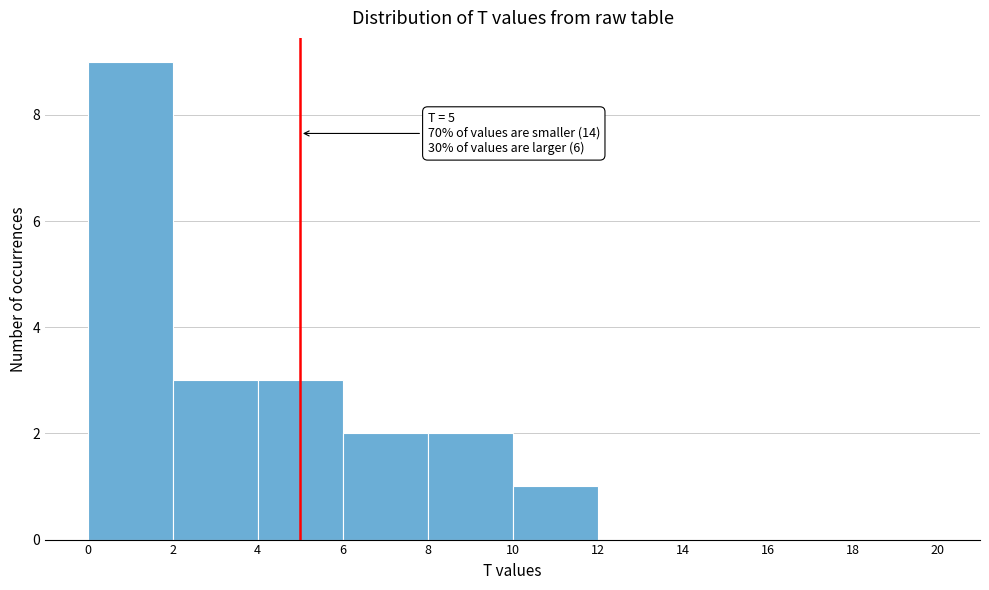

Which range on the x-axis has the tallest bar?

0 to 2